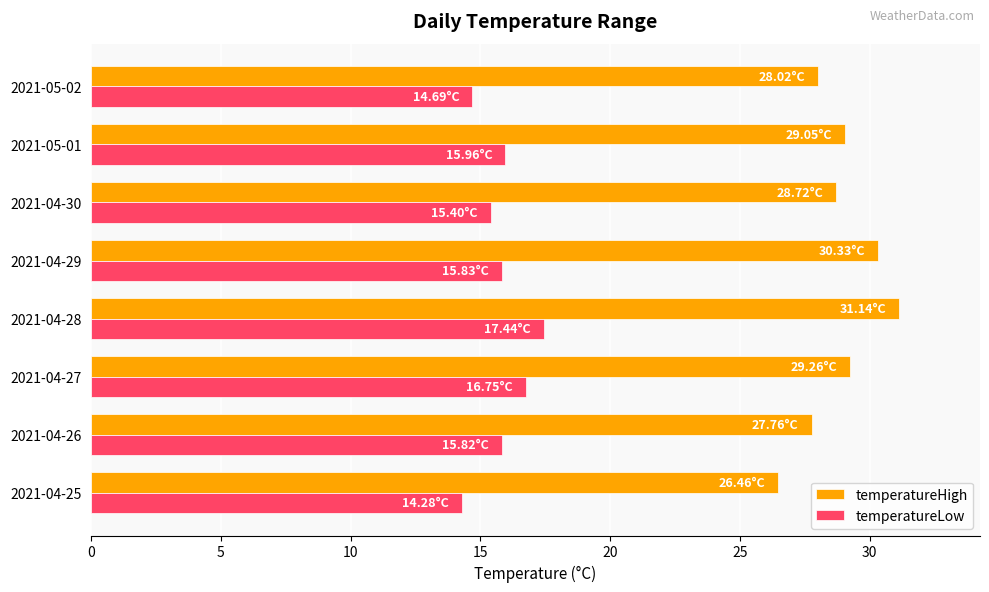

Rank the series at 2021-04-29 from lowest to highest value.

temperatureLow, temperatureHigh